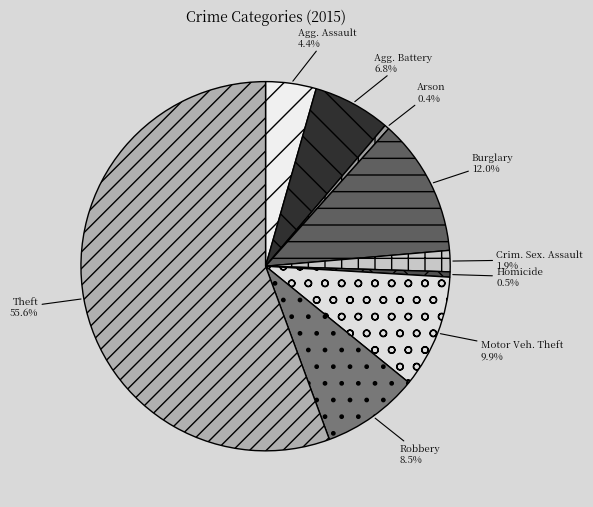

How many segments does this pie chart have?

9